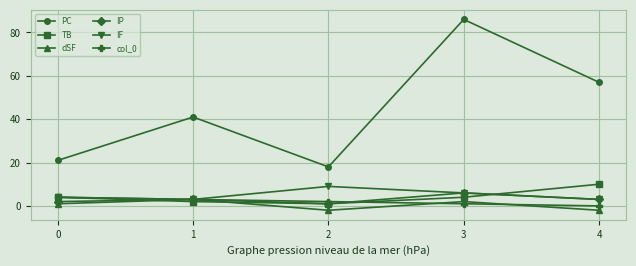

How many lines are shown in the chart?

6